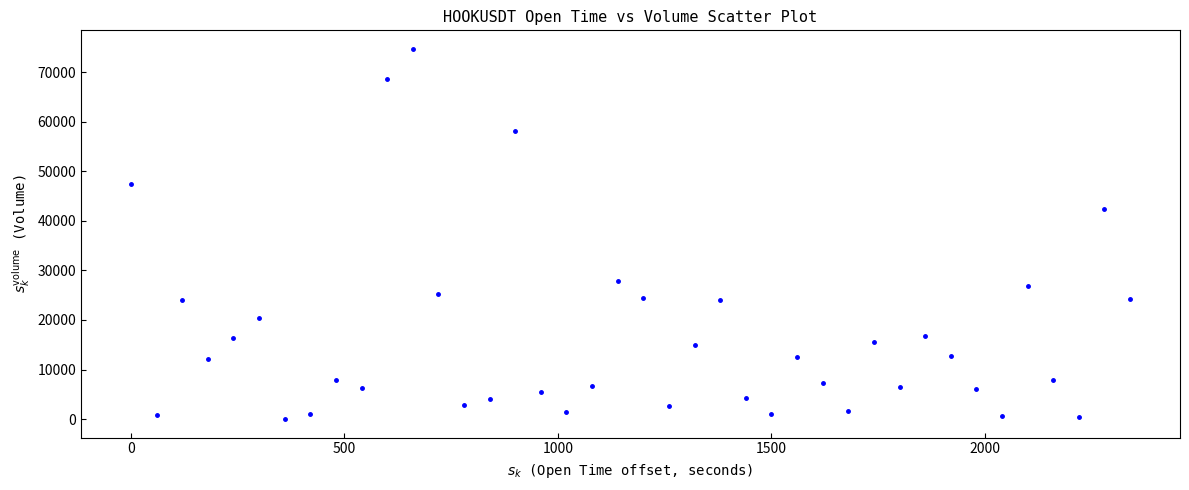

What Y value in the scatter plot is closest to 37359?

42343.1